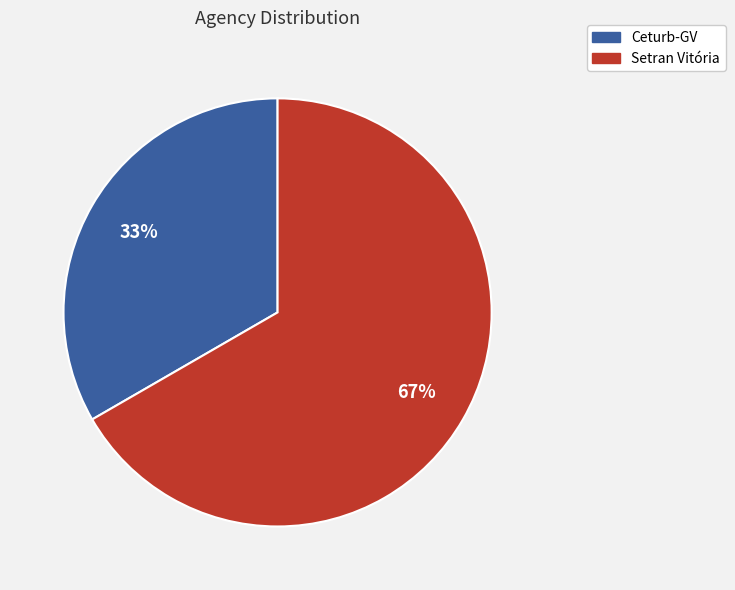

To the nearest percent, what is the average slice percentage?

50%